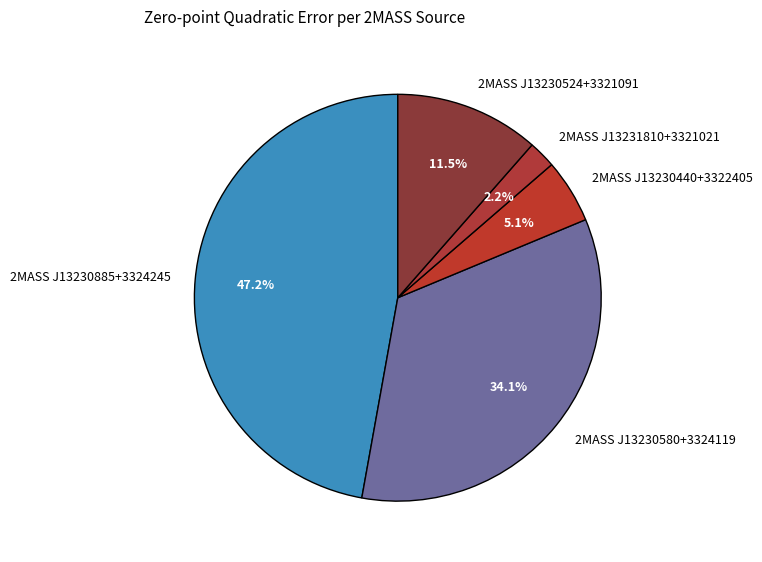

Does 2MASS J13231810+3321021 represent more than half of the total?

No